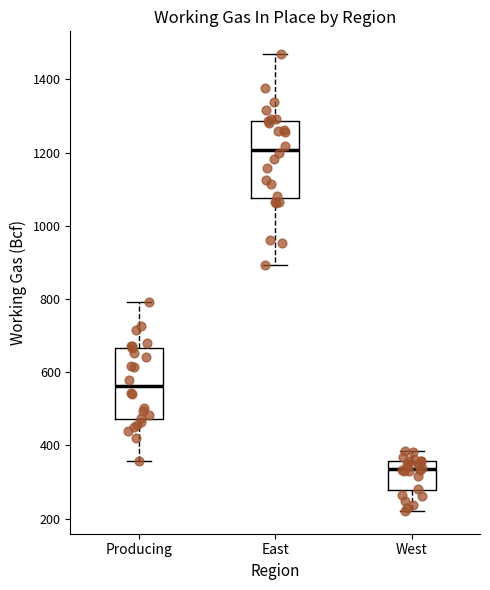

Where does the median line of the box for West sit on the y-axis? The values are not printed on the chart, so give them approximately, as read against the axis.

340